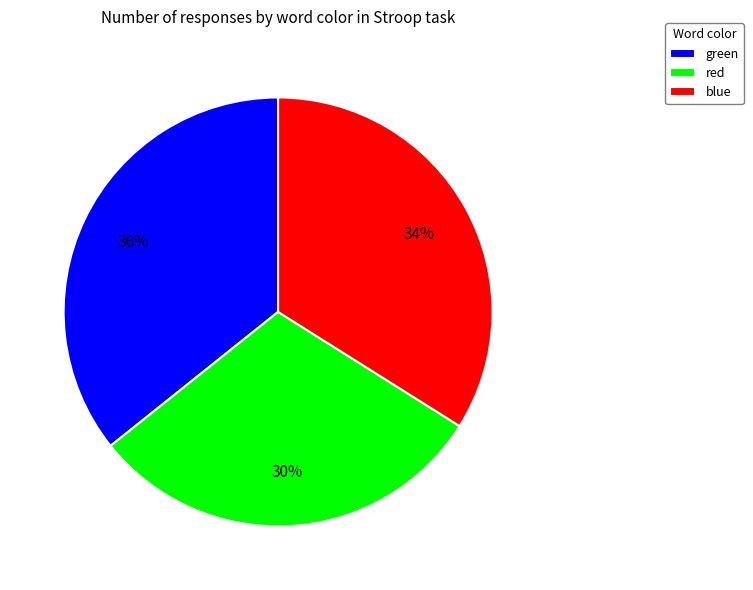

To the nearest percent, what portion does red represent?

30%